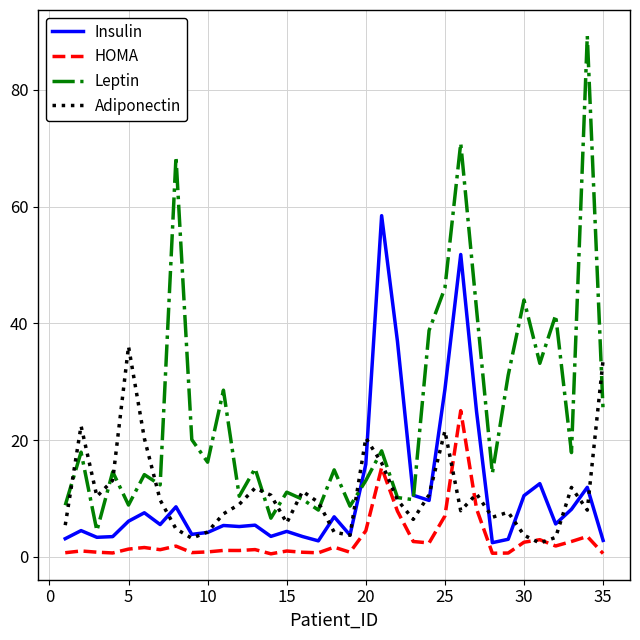

Which series has the largest total across all categories?

Leptin